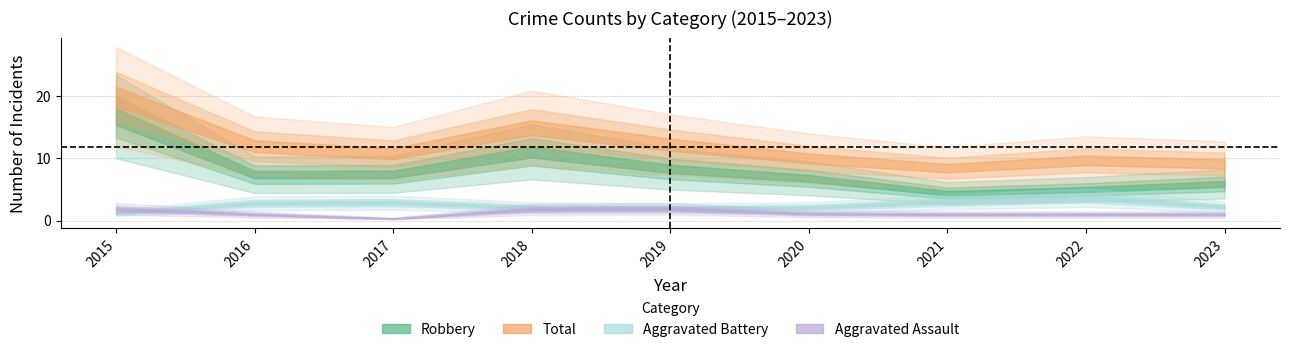

At which label does Aggravated Battery first exceed 2?

2016